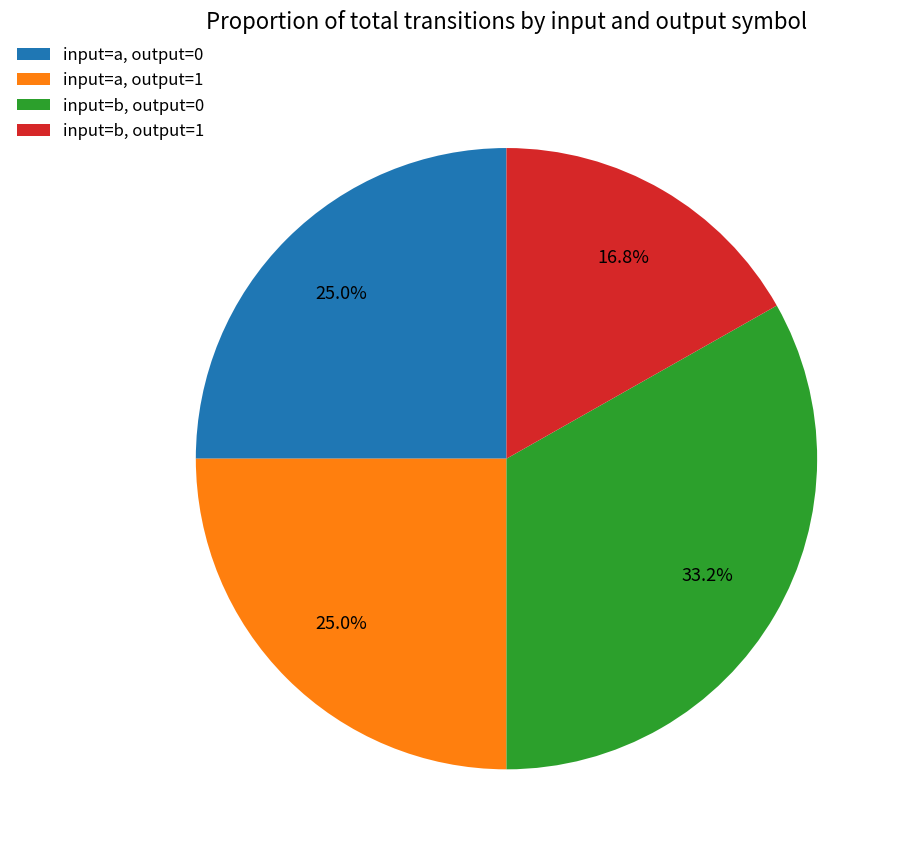

Do input=b, output=1 and input=a, output=0 together represent more than half of the pie?

No